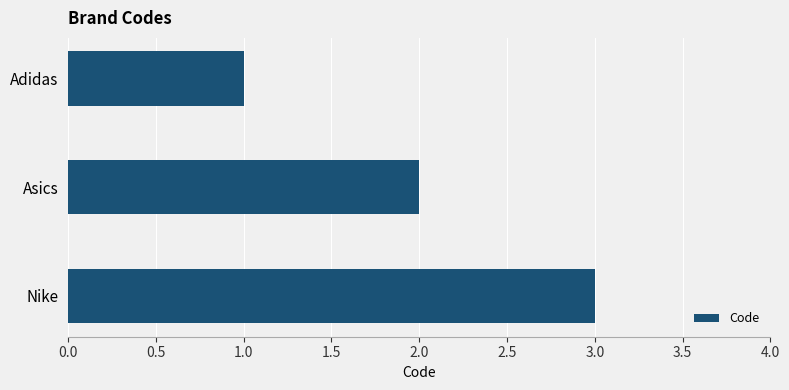

Is it true that the value at Asics is 2?

True